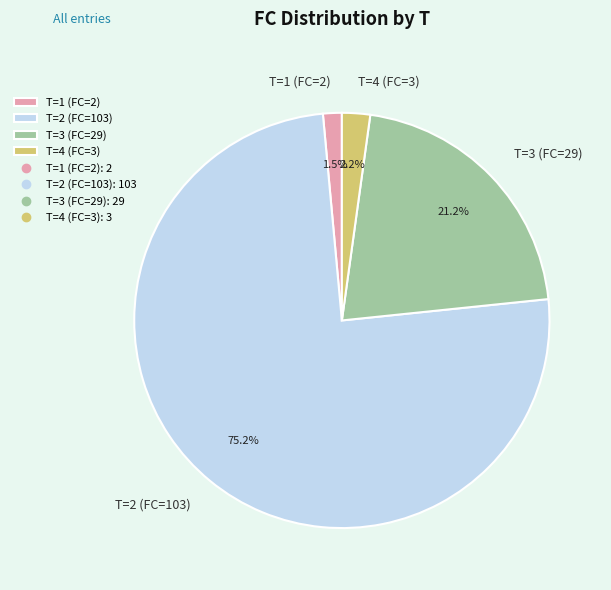

What percentage is the T=4 (FC=3) slice, to the nearest percent?

2%